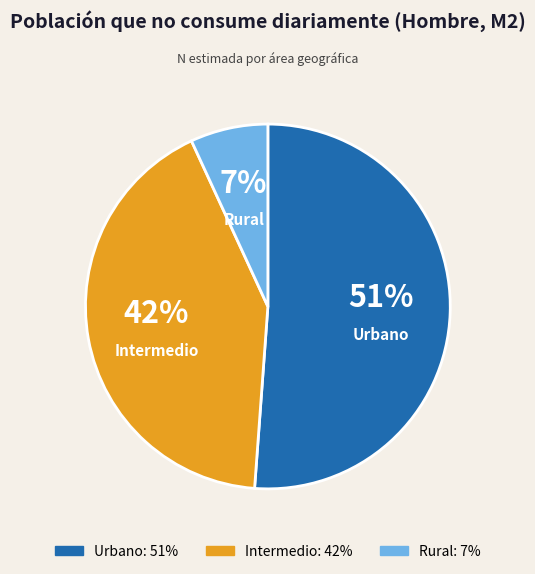

Between Intermedio and Urbano, which is larger?

Urbano